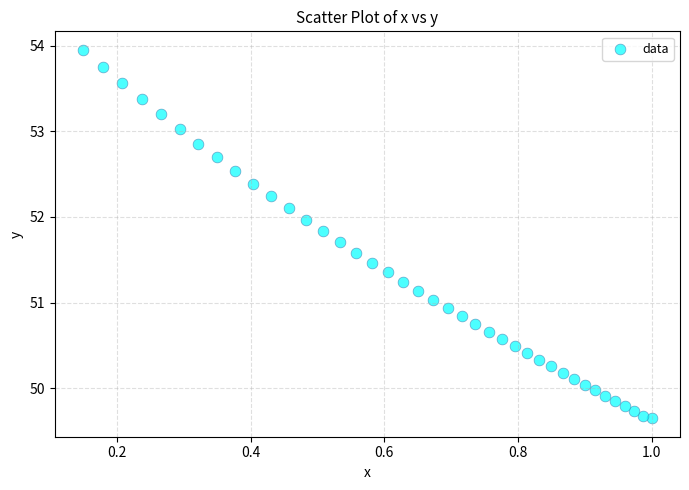

What is the range of Y values (max minus min)?

4.3